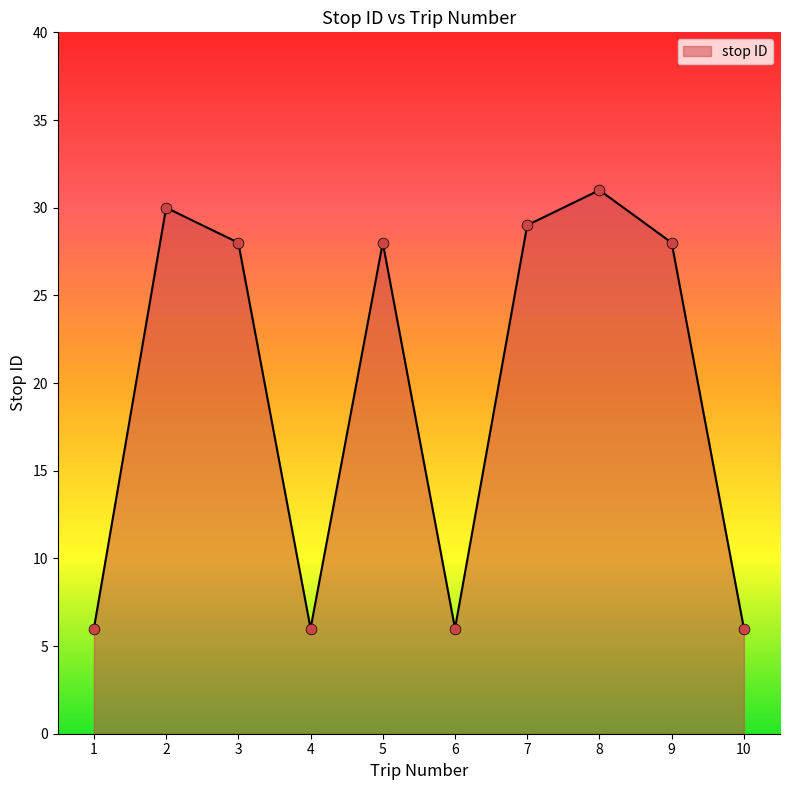

Approximately how many times larger is the value at 8 compared to 3?

1.1